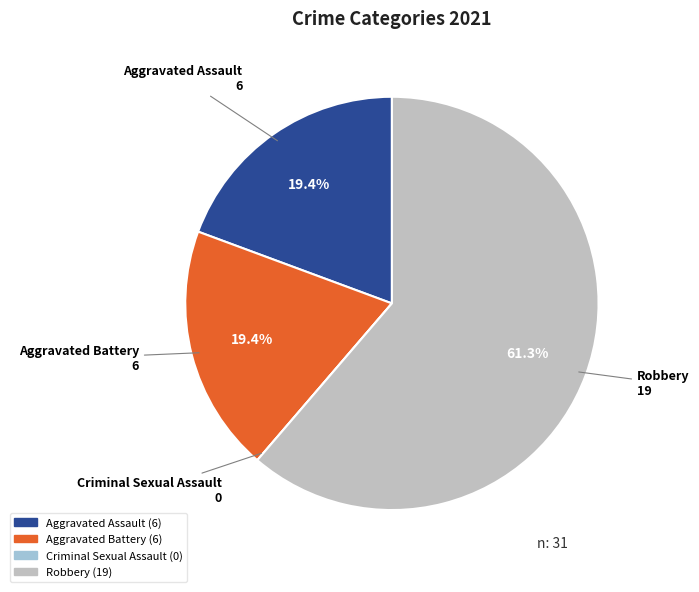

Which slice represents more than half of the pie?

Robbery